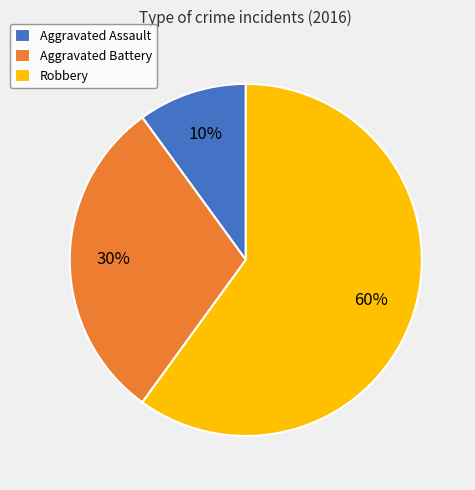

What is the largest slice in the pie chart?

Robbery